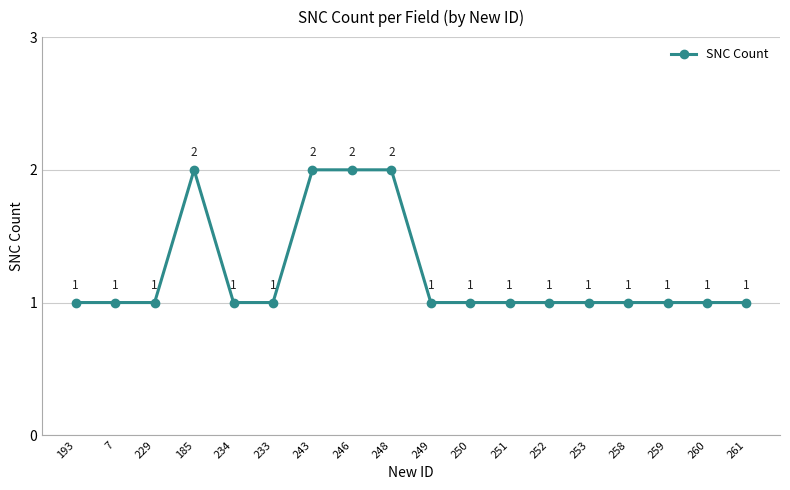

The chart shows a value of 1 at 259. True or false?

True